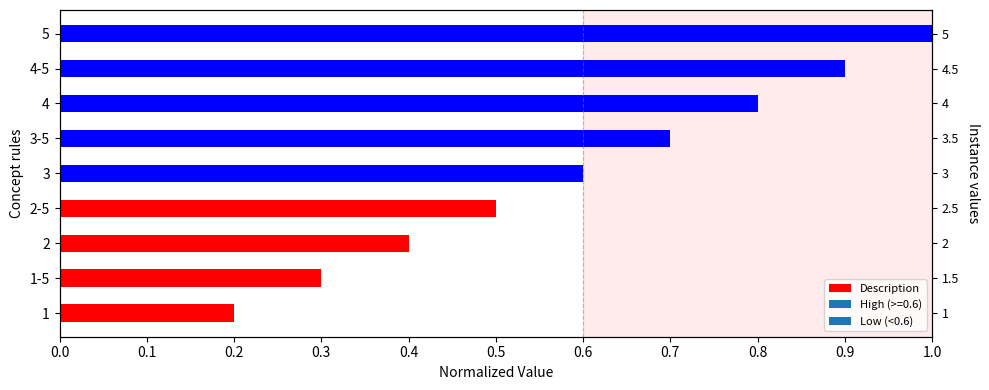

How many categories are shown in the chart?

9